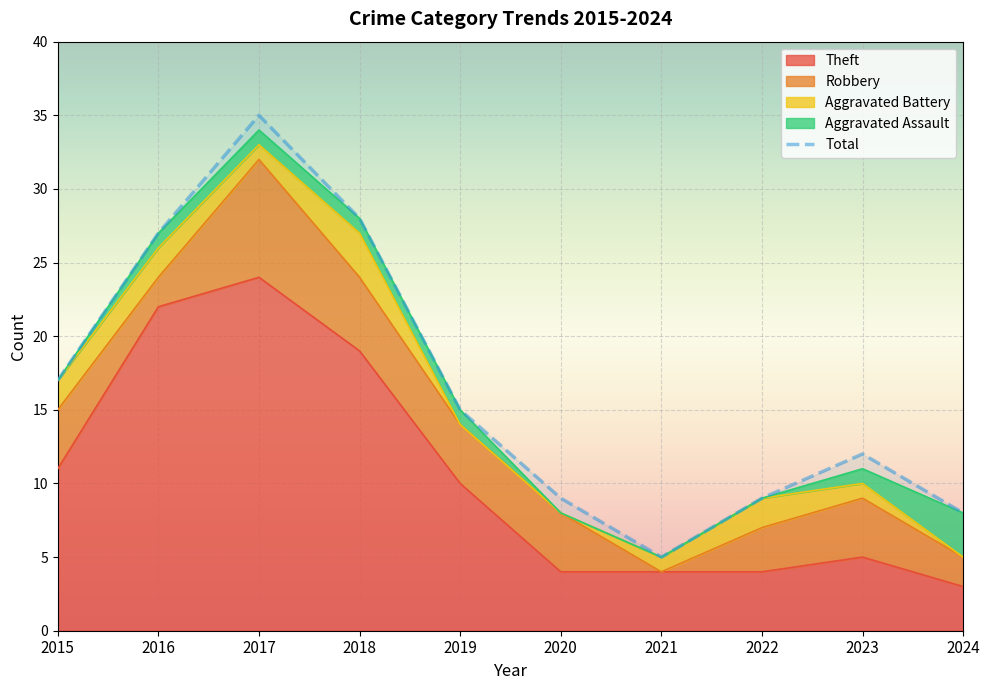

Reading left to right, list all the values displayed in this chart.

Theft: 11	22	24	19	10	4	4	4	5	3
Robbery: 4	2	8	5	4	4	0	3	4	2
Aggravated Battery: 2	2	1	3	0	0	1	2	1	0
Aggravated Assault: 0	1	1	1	1	0	0	0	1	3
Total: 17	27	35	28	15	9	5	9	12	8